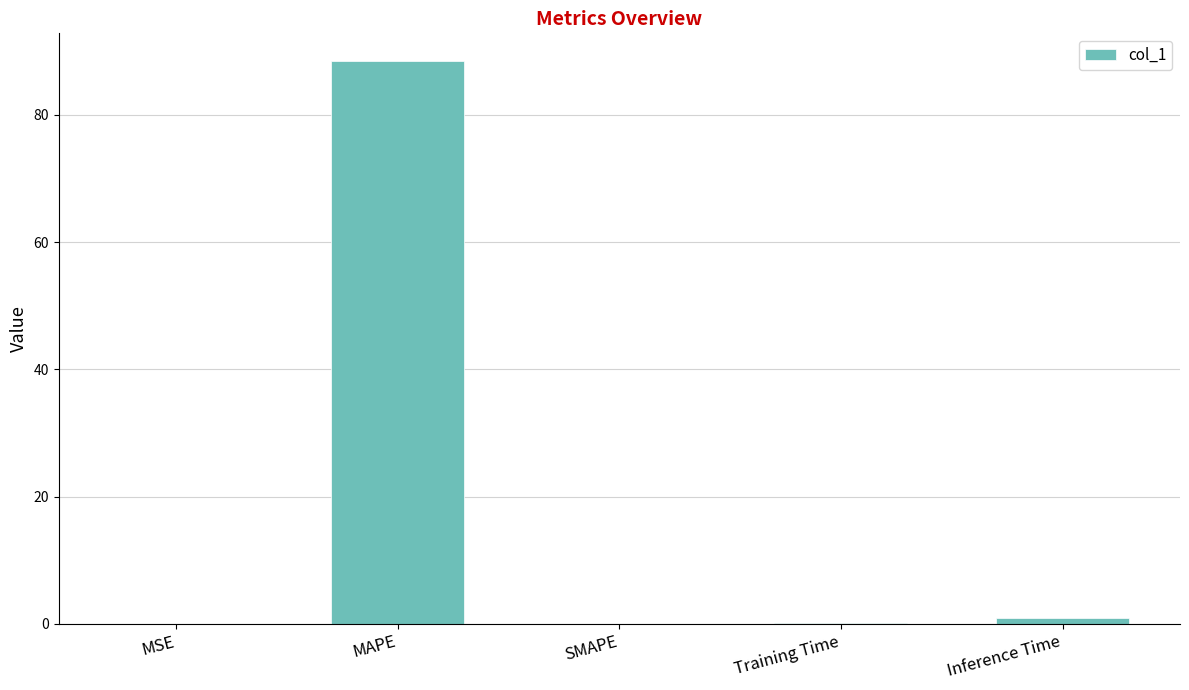

Between Inference Time and MAPE, which is larger?

MAPE